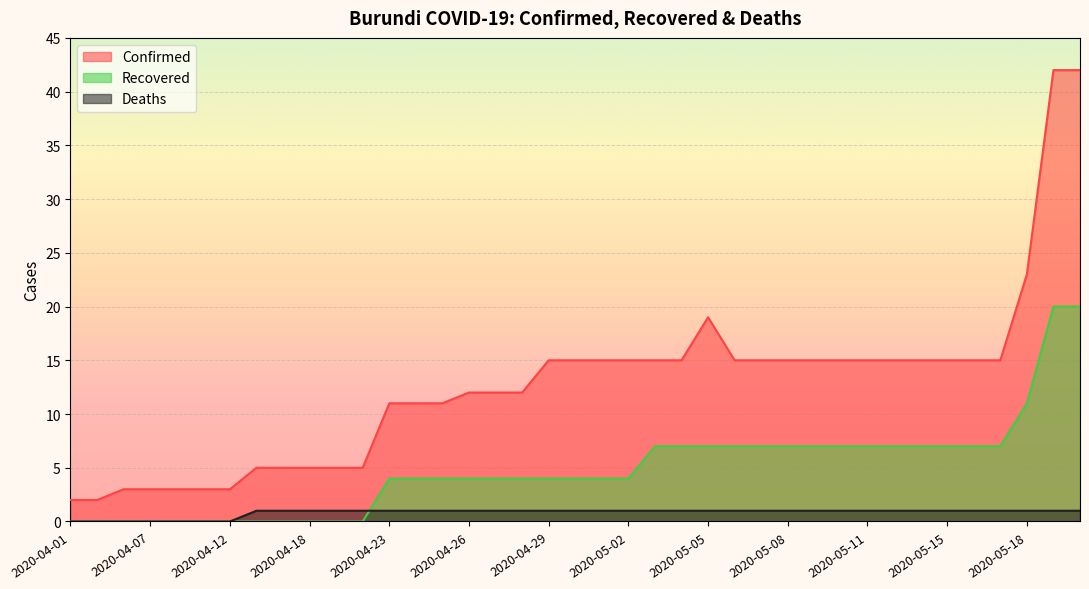

What is the approximate value of Recovered at 2020-05-19, to the nearest 5?

20